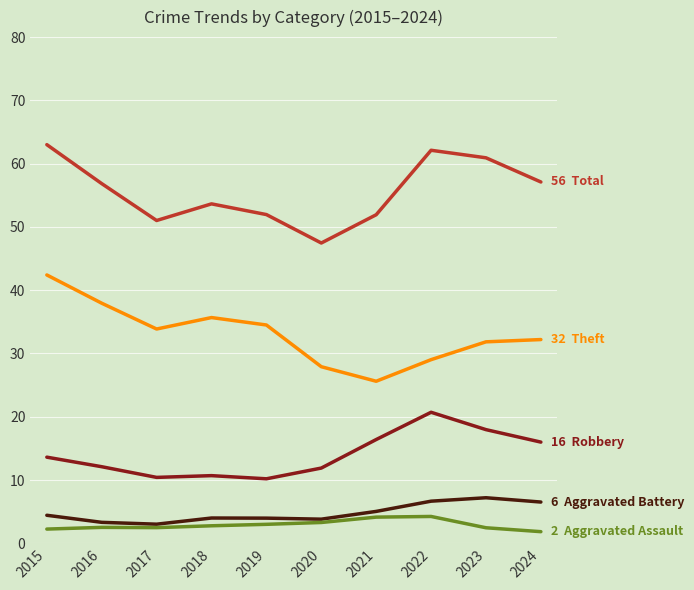

What is the total value across all series at 2016?

112.7